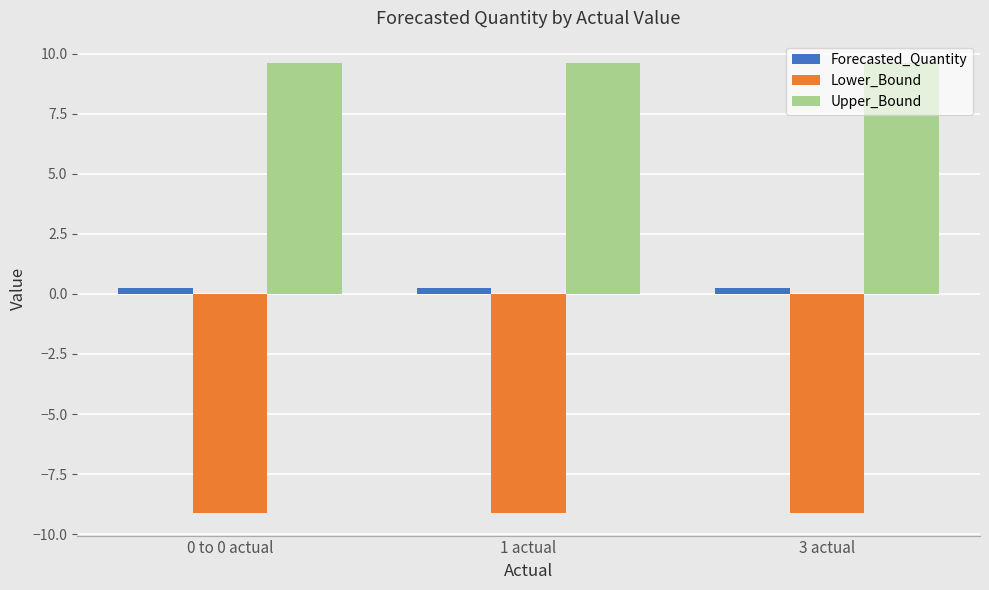

At how many categories does at least one series exceed 0?

3